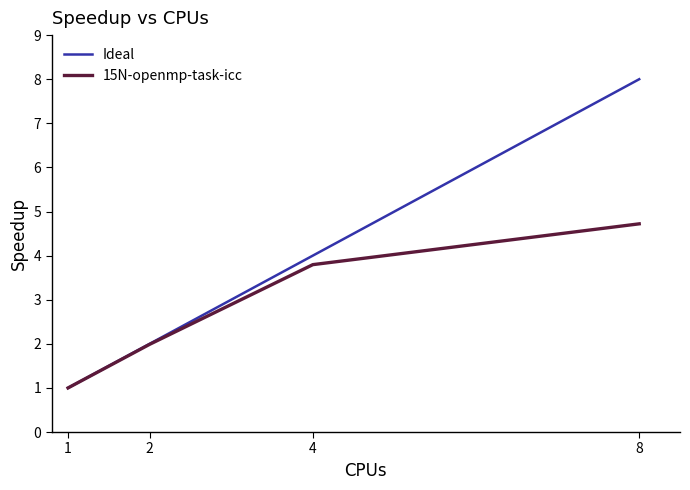

Does the chart have visible grid lines?

No